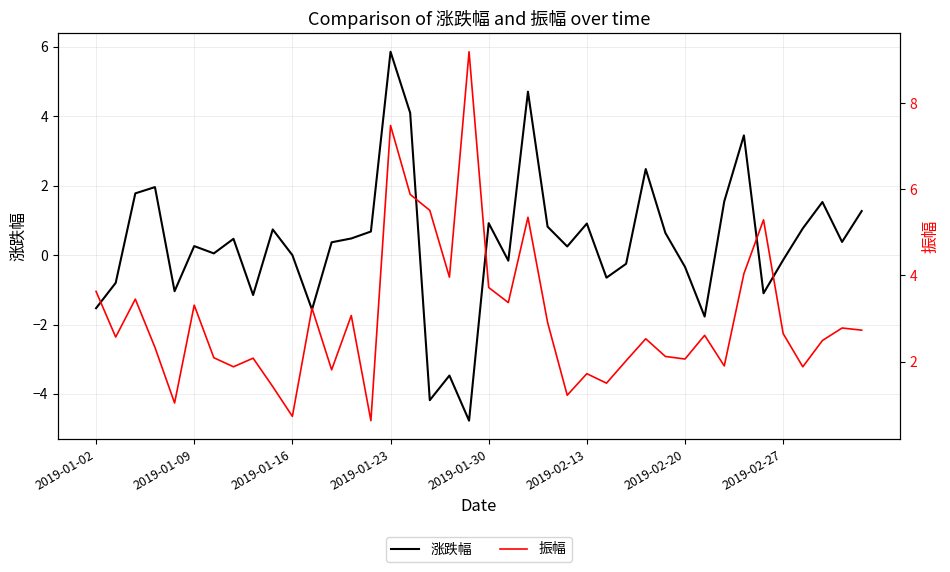

At which label does 涨跌幅 reach its peak?

2019-01-23